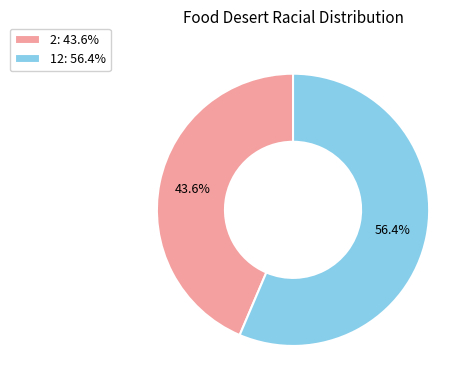

To the nearest percent, what percentage of the pie is 2?

44%